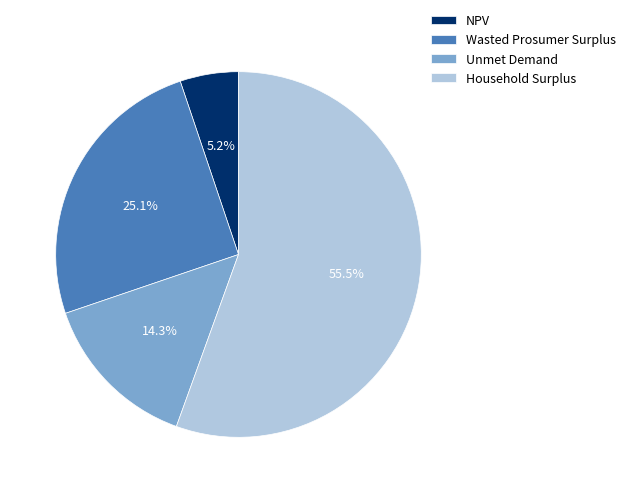

What is the majority slice?

Household Surplus